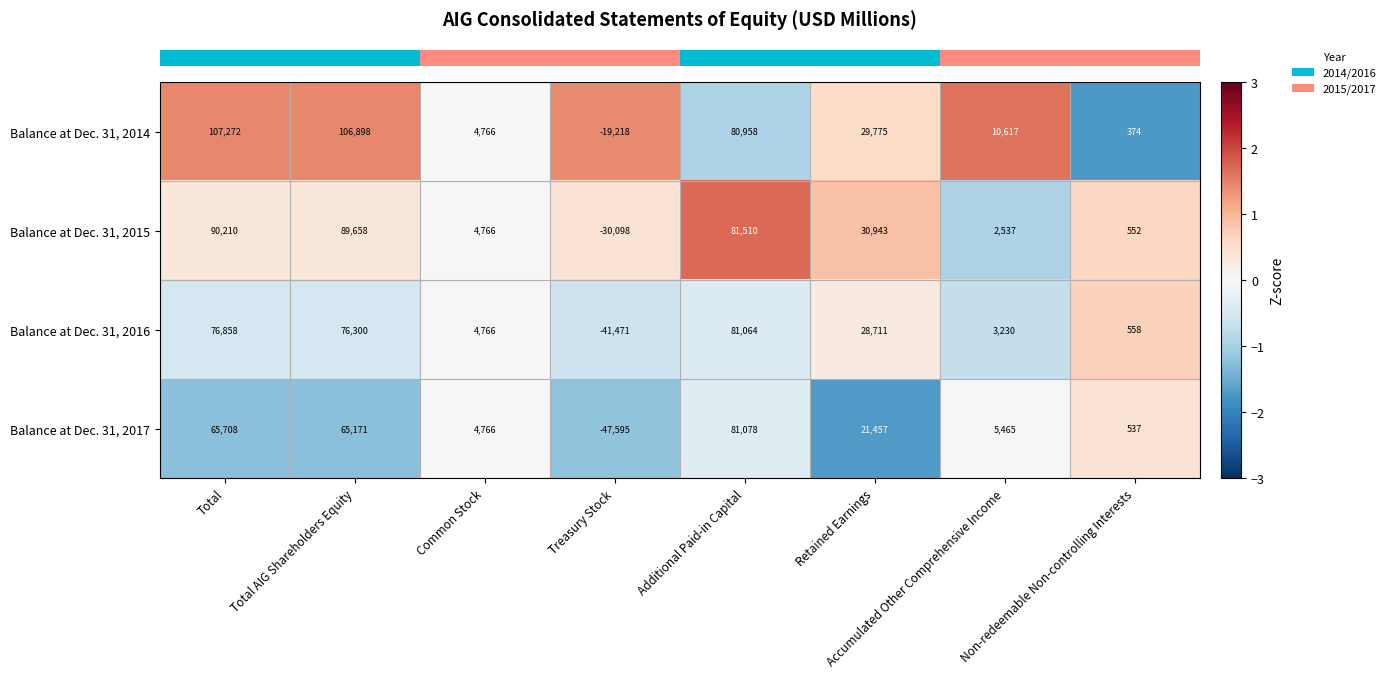

Rank the series by their maximum value, from highest to lowest.

Balance at Dec. 31, 2014, Balance at Dec. 31, 2015, Balance at Dec. 31, 2017, Balance at Dec. 31, 2016